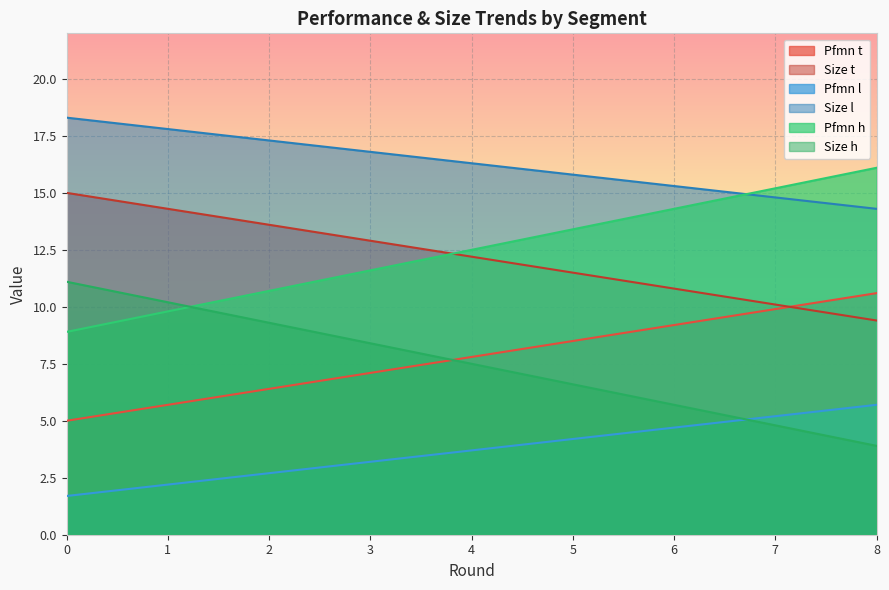

How many data points in Pfmn l are above 3?

6